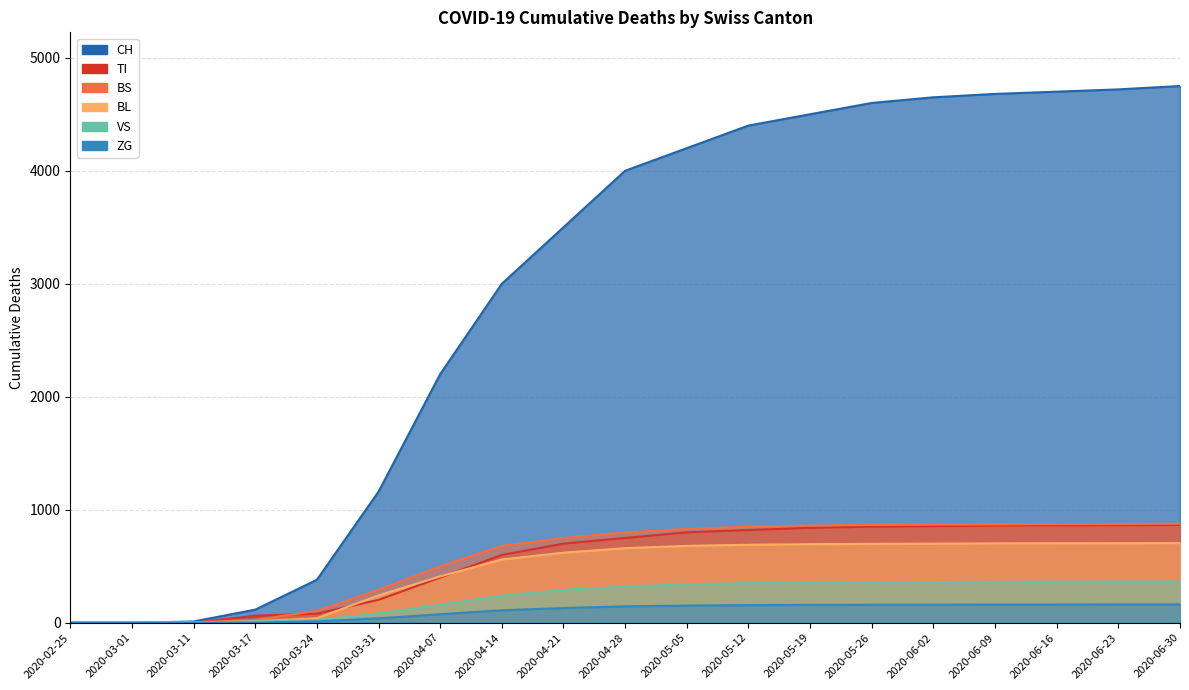

How many values in the TI series exceed 750?

9